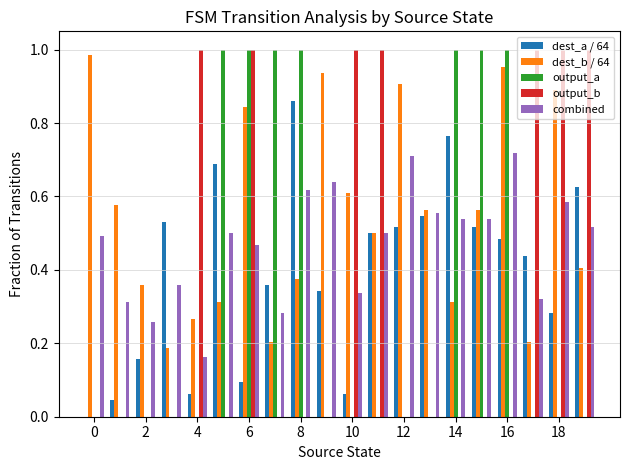

What is the sum of all dest_a / 64 values?

7.9